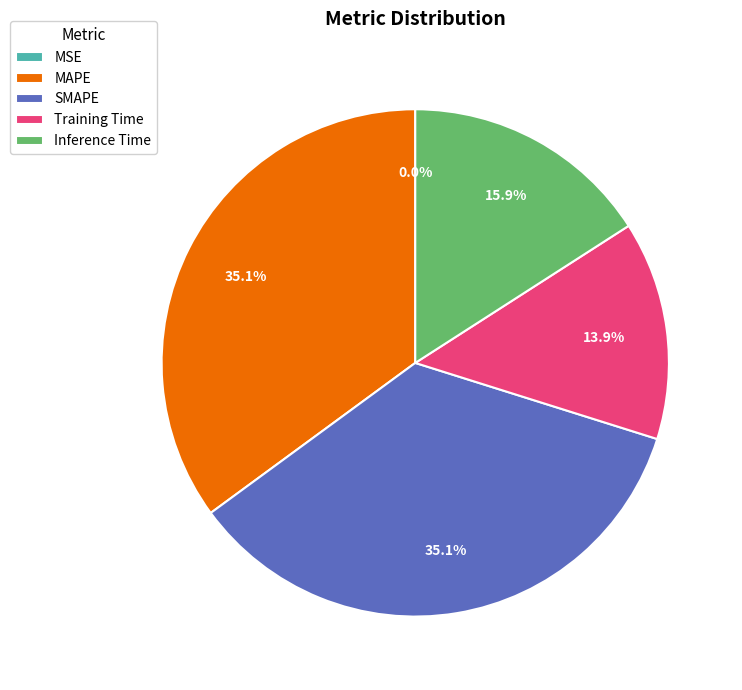

Between Training Time and Inference Time, which is larger?

Inference Time